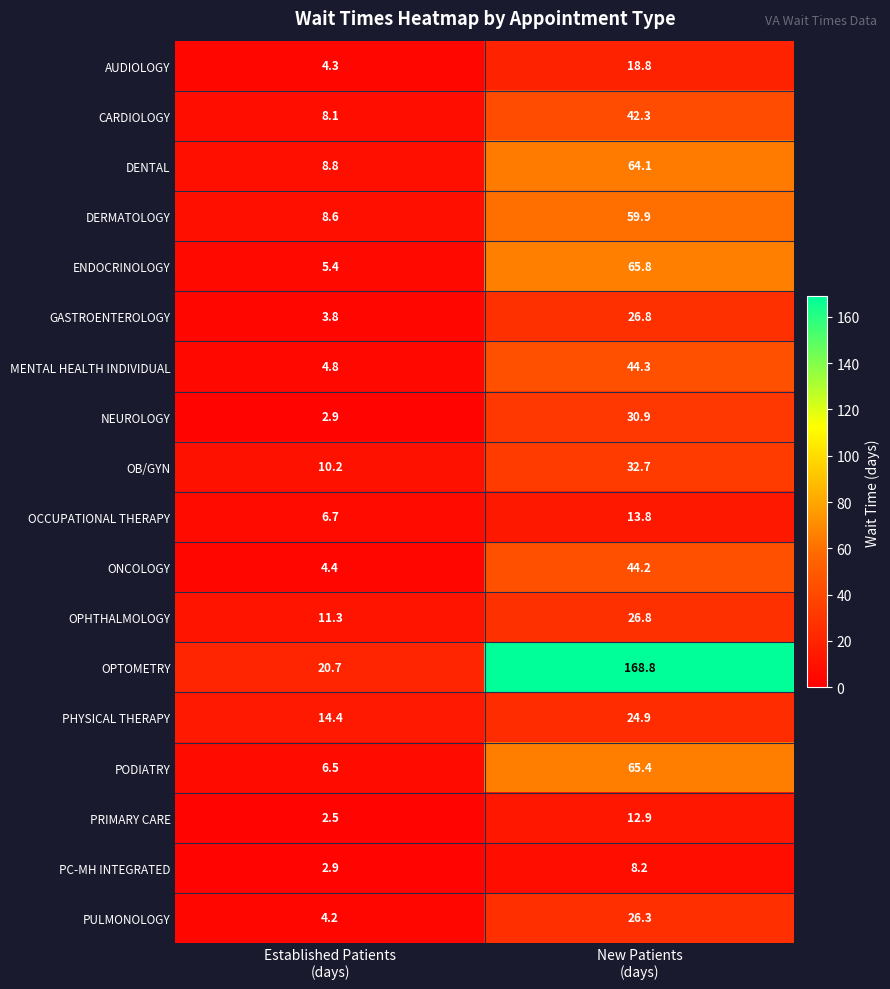

What is the greatest value displayed?

168.8